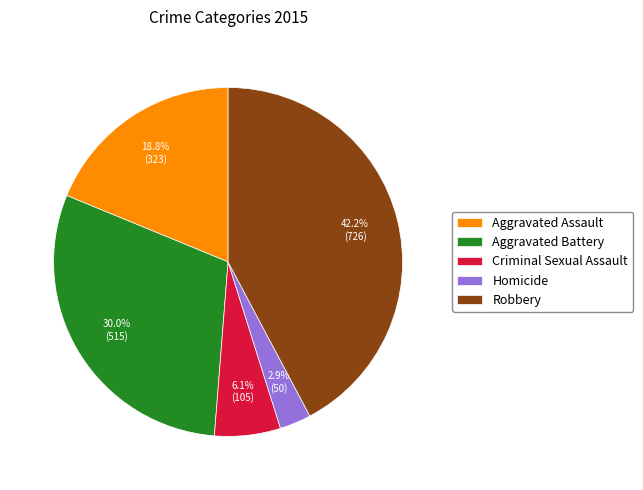

Is it true that Aggravated Assault is 26% of the pie?

False